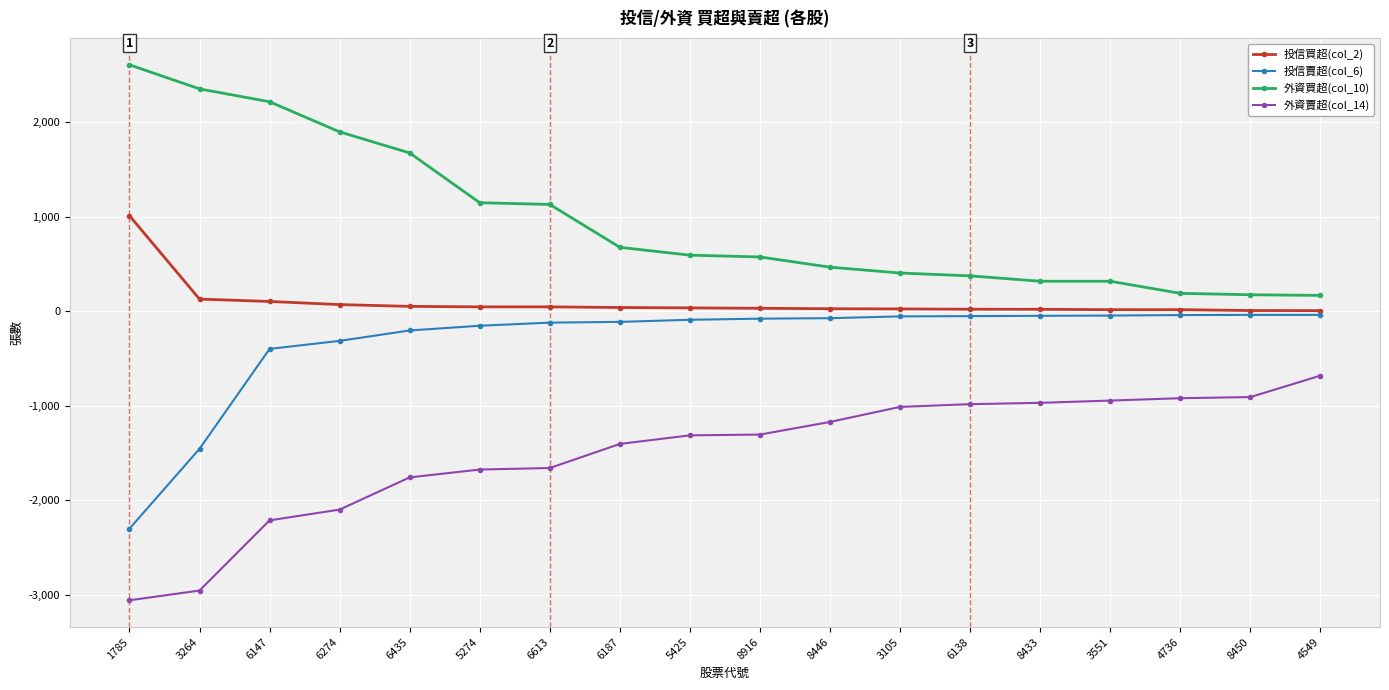

True or false: 投信賣超(col_6) and 外資賣超(col_14) intersect in this chart.

False